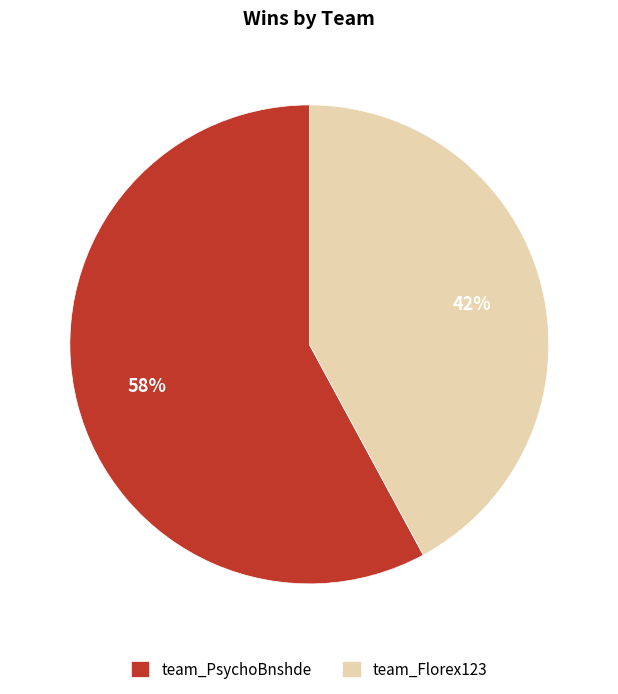

Do team_Florex123 and team_PsychoBnshde together represent more than half of the pie?

Yes